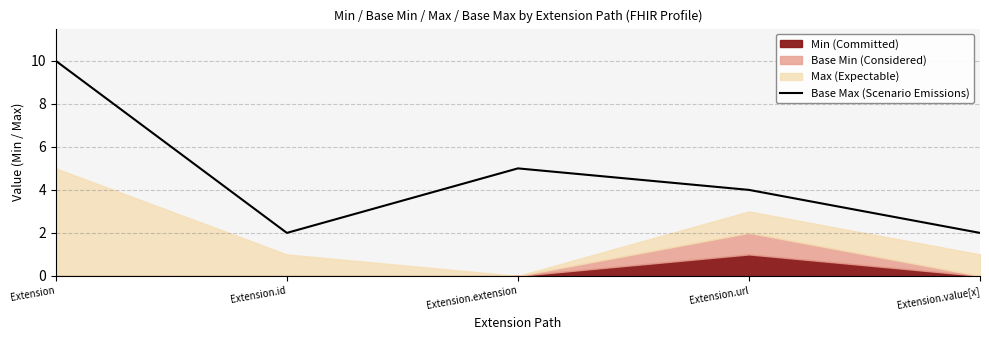

True or false: Base Max (Scenario Emissions) has a value of 3 at Extension.

False